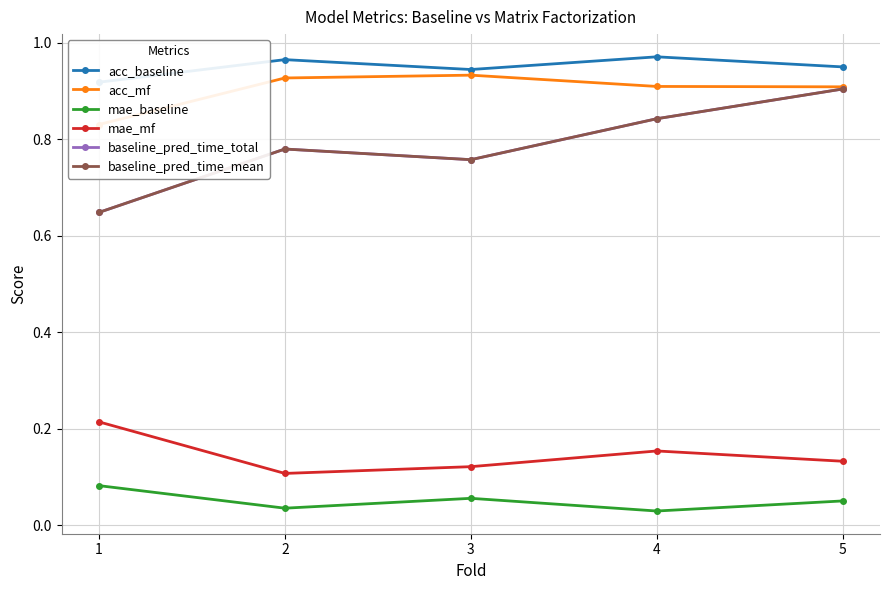

List the labels in order of mae_baseline value, largest first.

1, 3, 5, 2, 4